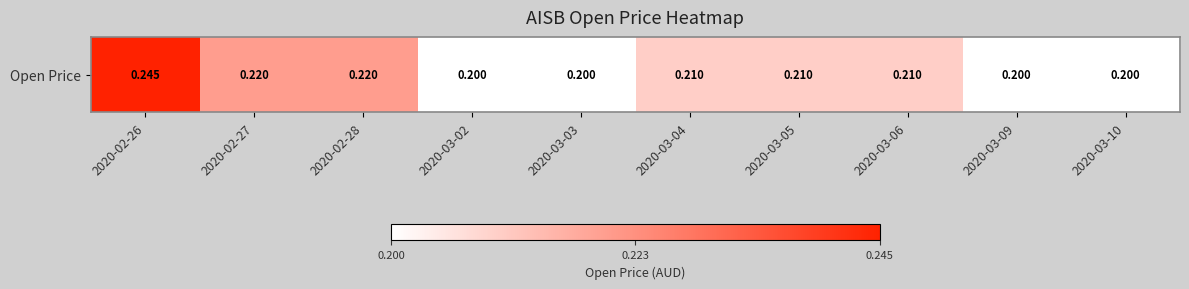

Reading left to right, what are all the values shown in this chart?

0.2	0.2	0.2	0.2	0.2	0.2	0.2	0.2	0.2	0.2